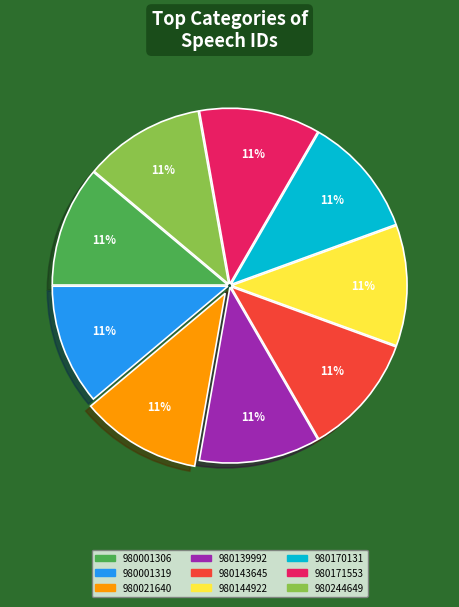

Is 980021640 the majority of the pie?

No